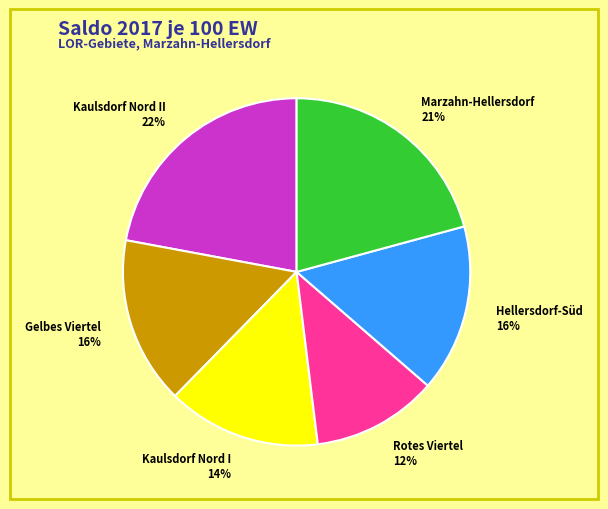

Is there any slice that represents more than half of the pie?

No